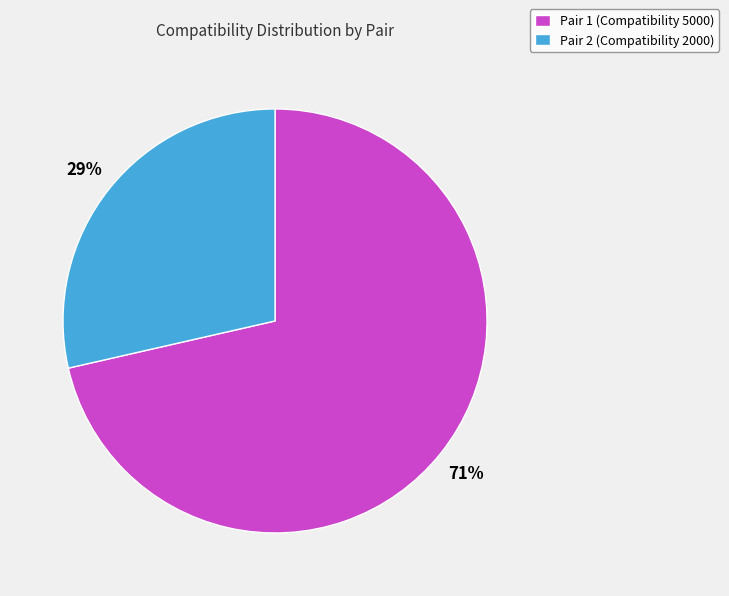

How many segments does this pie chart have?

2